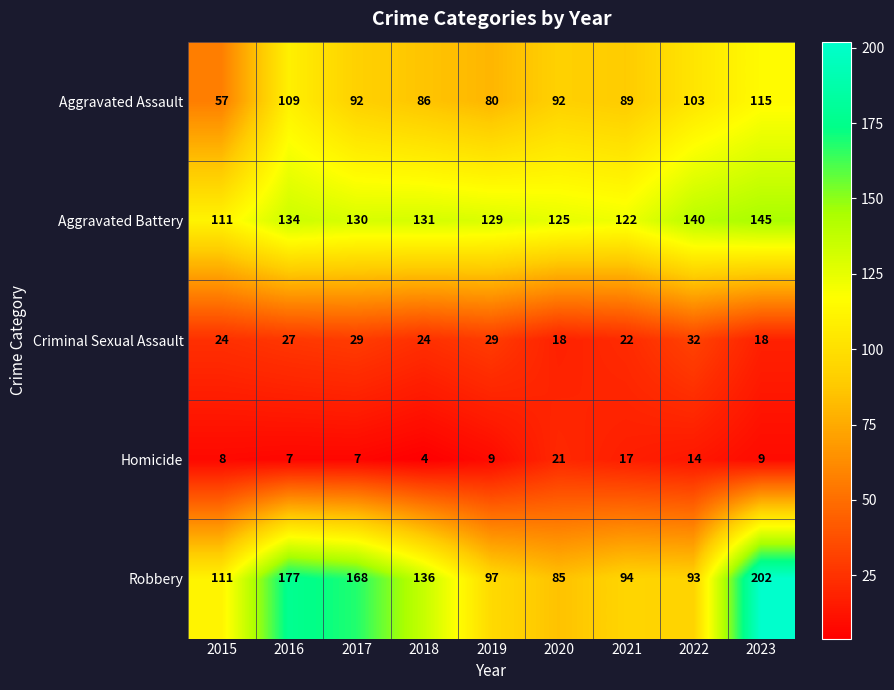

Which series has the largest total across all categories?

Aggravated Battery